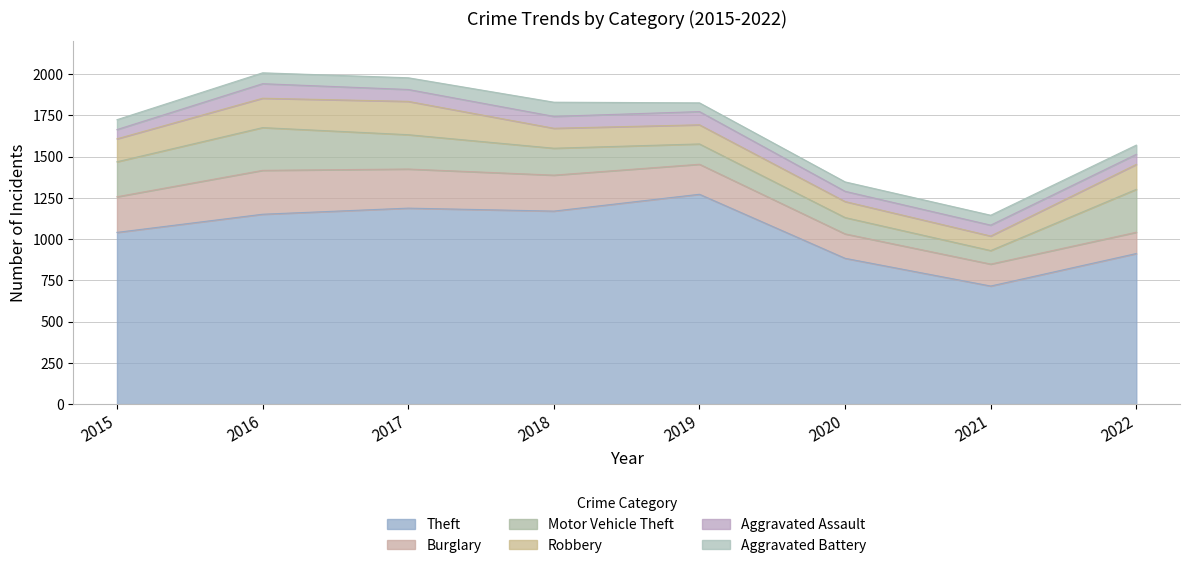

At which category is the sum across all series the highest?

2016